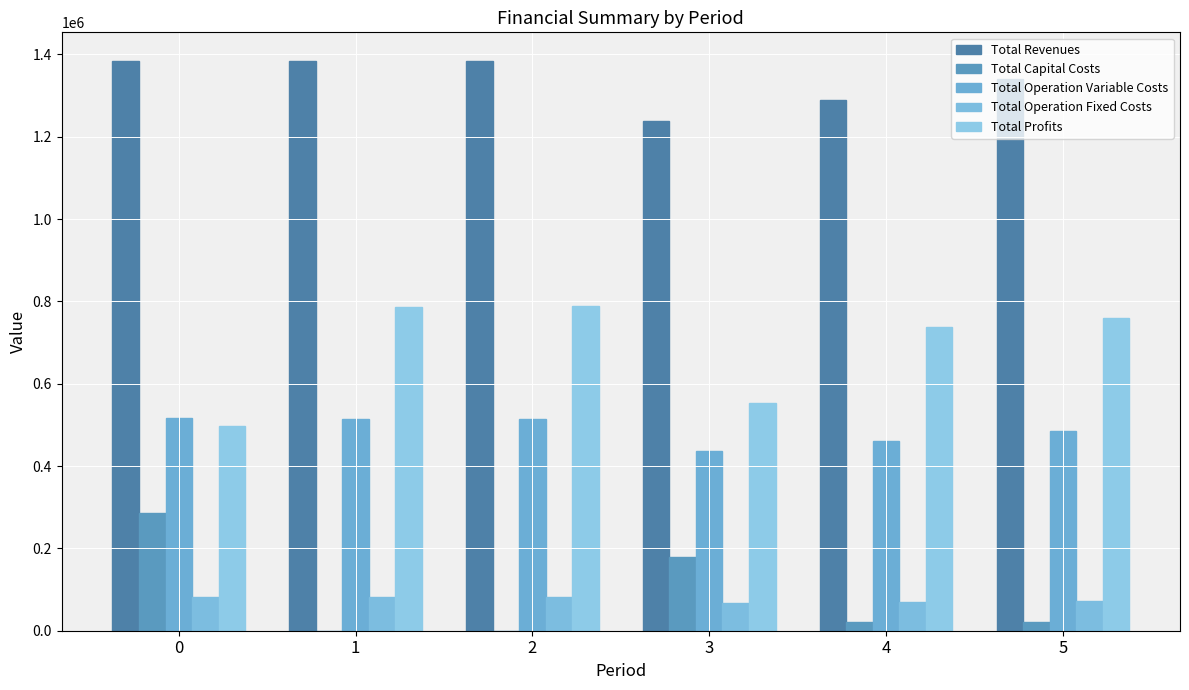

At which label is Total Capital Costs closest to 143264?

3